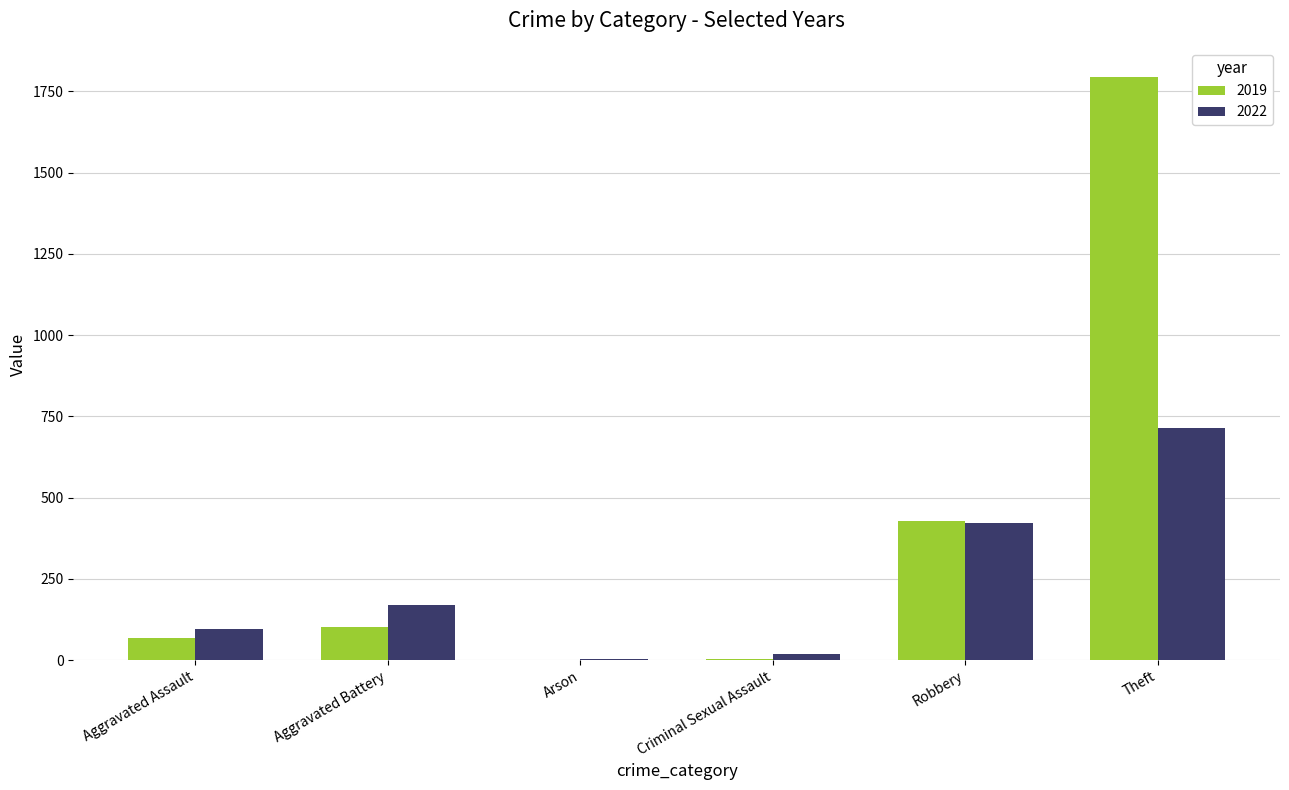

How many data points does each series have?

6